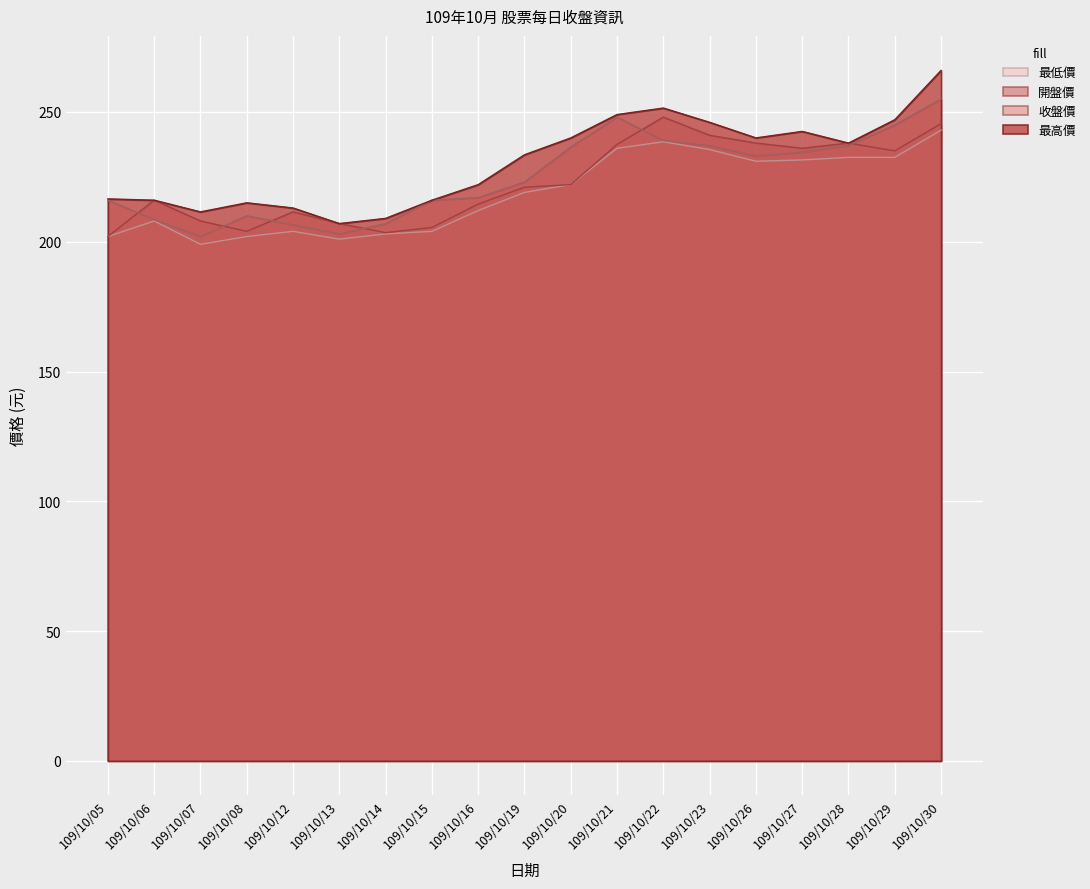

What is the value of the 收盤價 point at the 1st from the left?

216.0